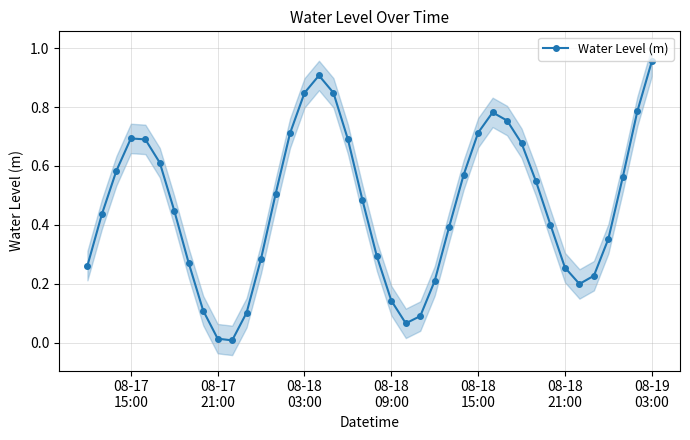

In Water Level (m), how many points are lower than both neighbors (excluding endpoints)?

3